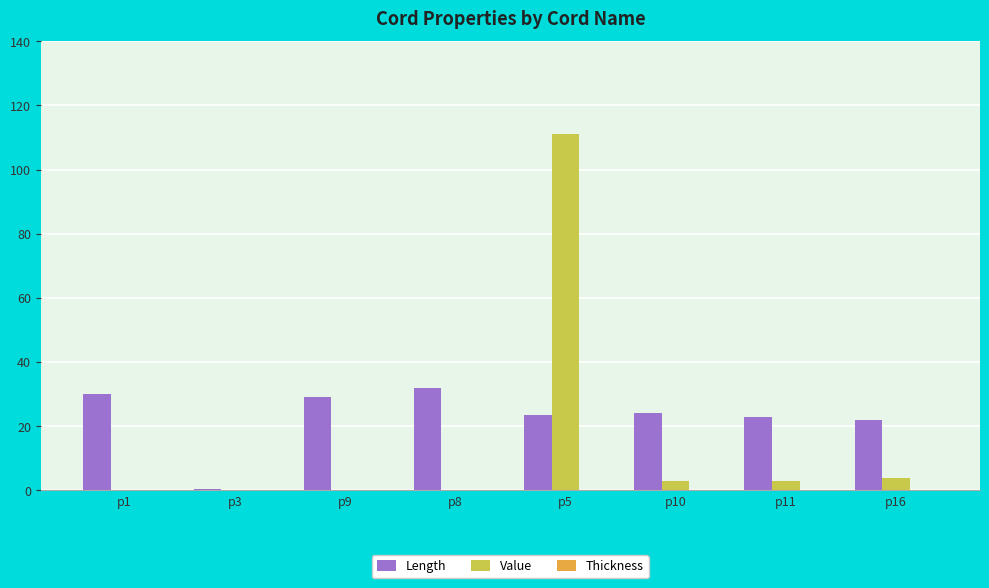

What is the total value across all series at p9?

29.0